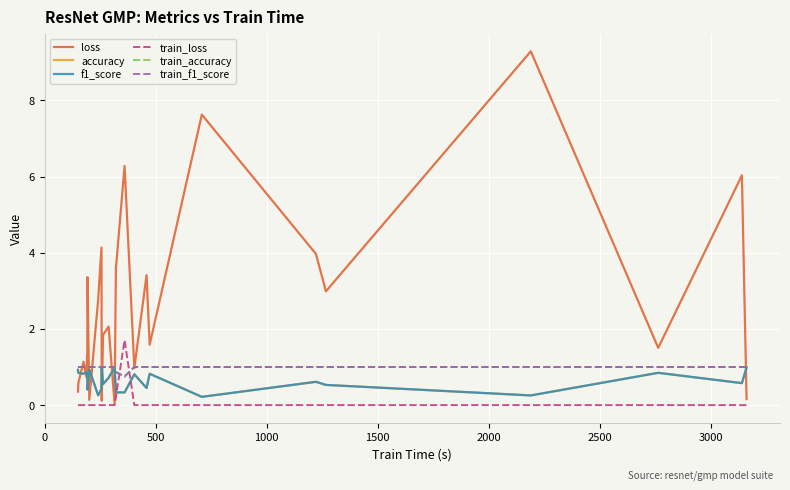

Which series has the widest spread of values?

loss